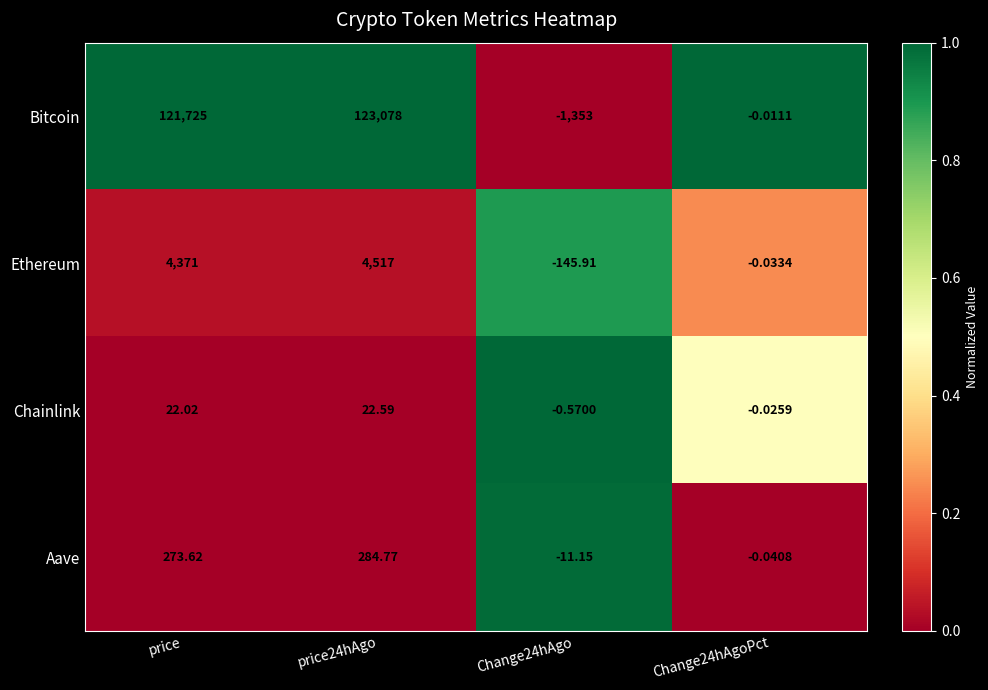

Between price and Change24hAgoPct, which series saw the biggest shift?

Bitcoin